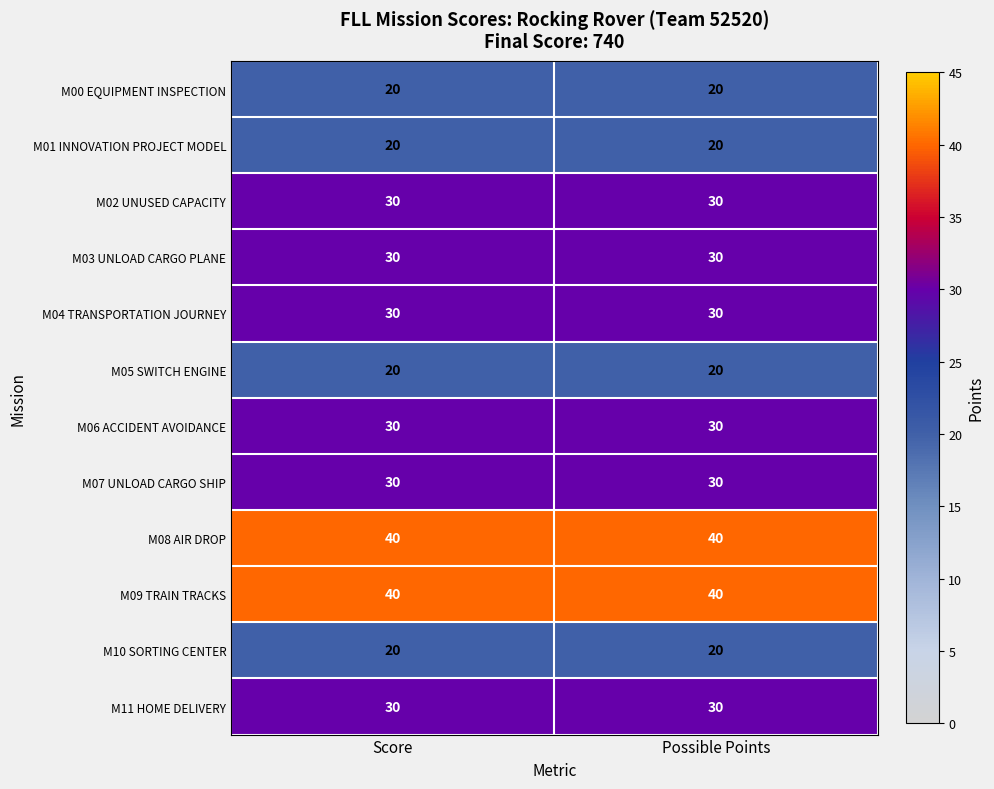

What is the spread (max minus min) of values at Possible Points?

20